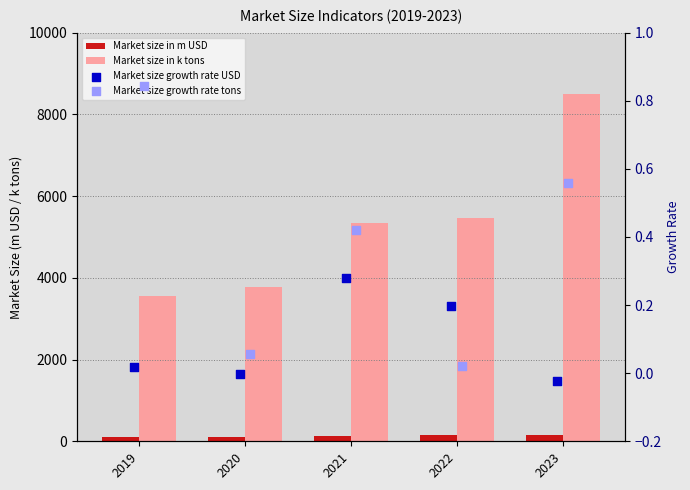

Which series has the largest total across all categories?

Market size in k tons